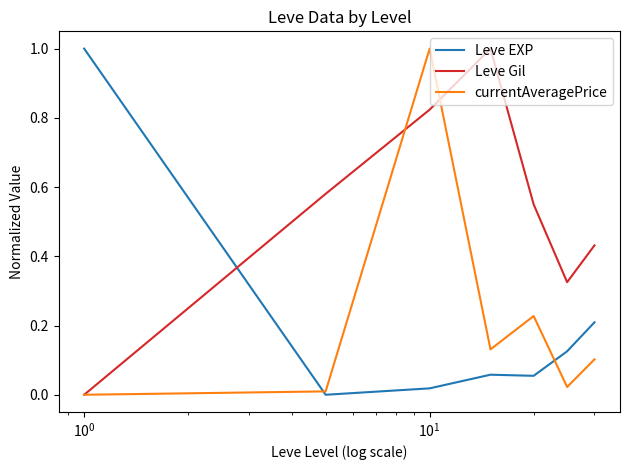

Which series has the largest total across all categories?

Leve Gil